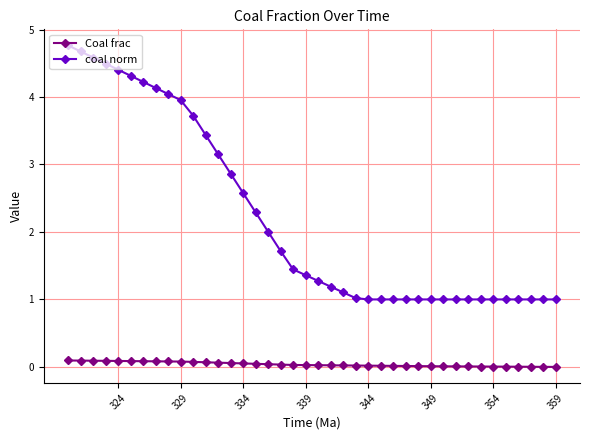

What is the greatest value displayed?

4.8